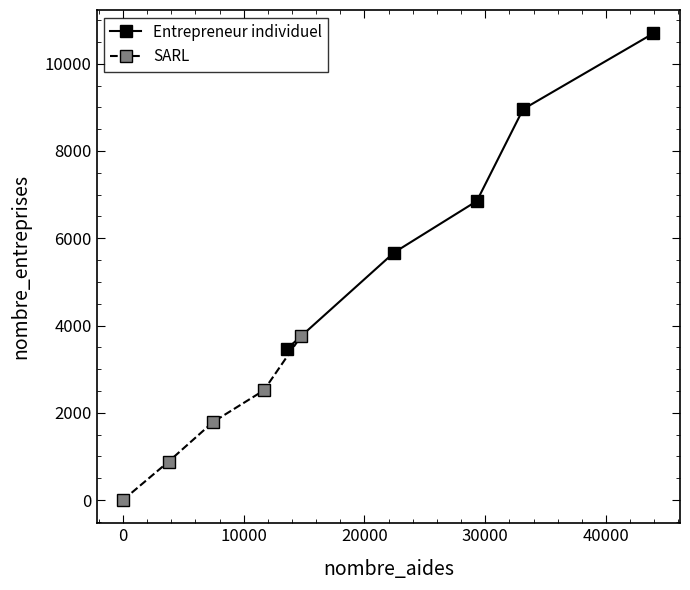

True or false: Entrepreneur individuel and SARL intersect in this chart.

False